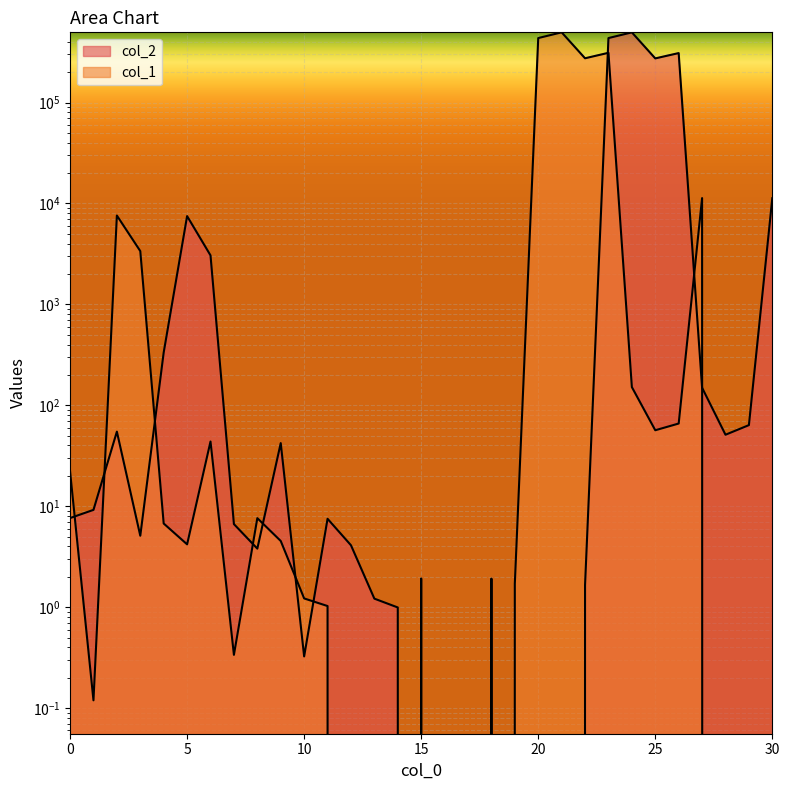

After their last crossing, which series has the higher values: col_2 or col_1?

col_2